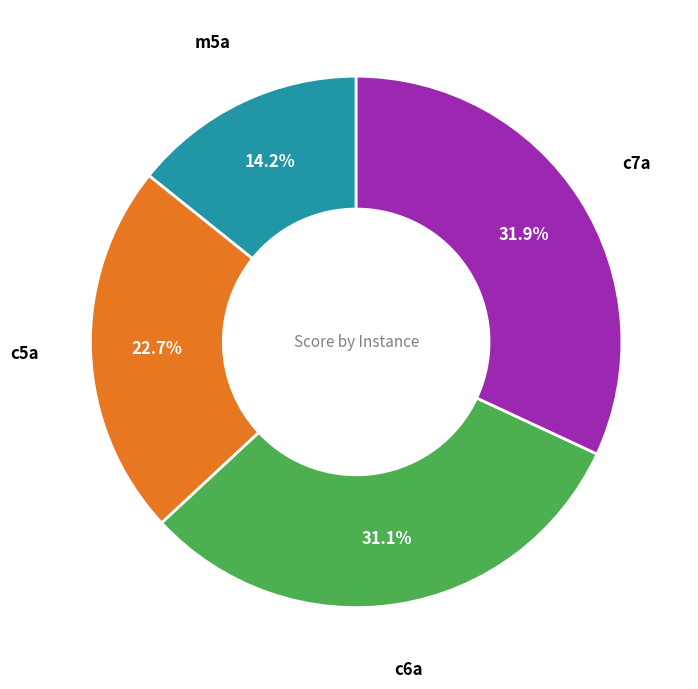

Approximately how many times larger is the value at c5a compared to m5a?

1.6